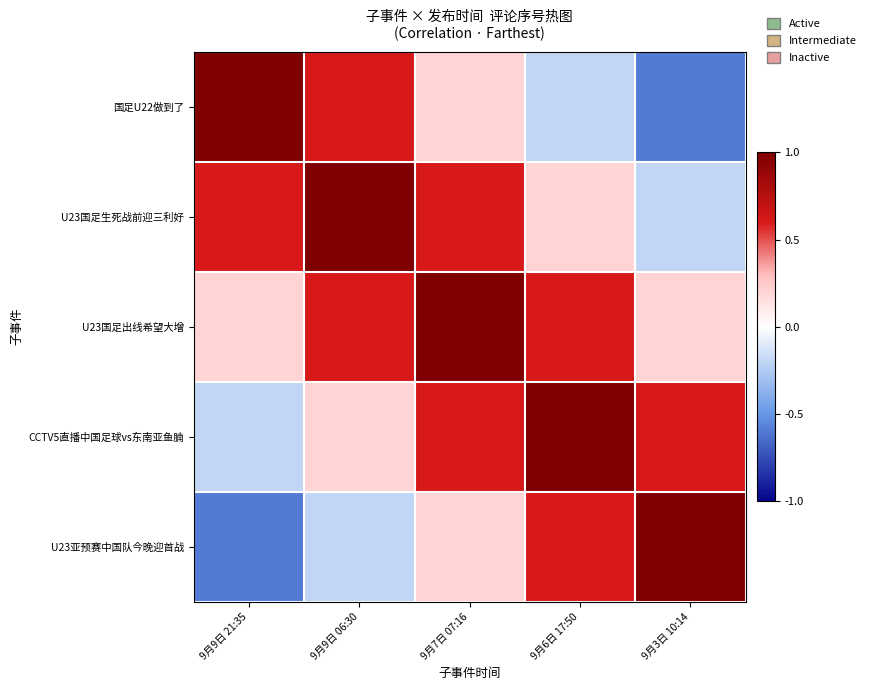

Which series has the largest range (max minus min)?

国足U22做到了